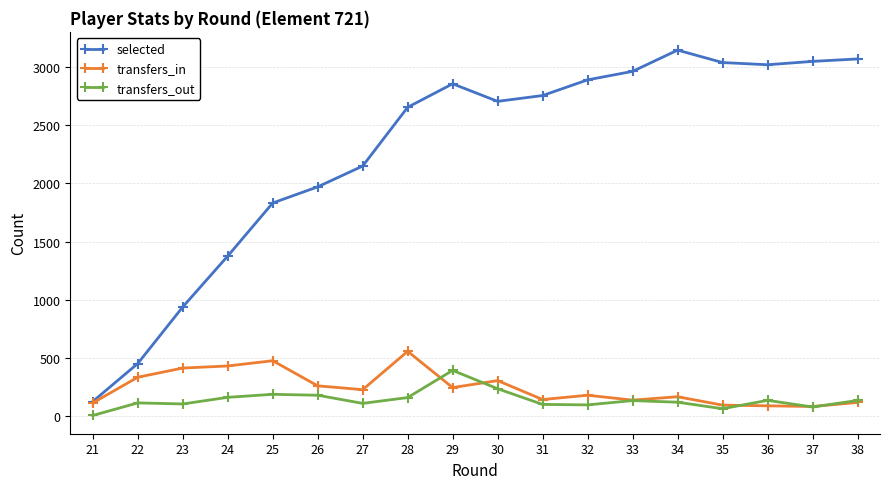

What is the maximum value for transfers_in?

555